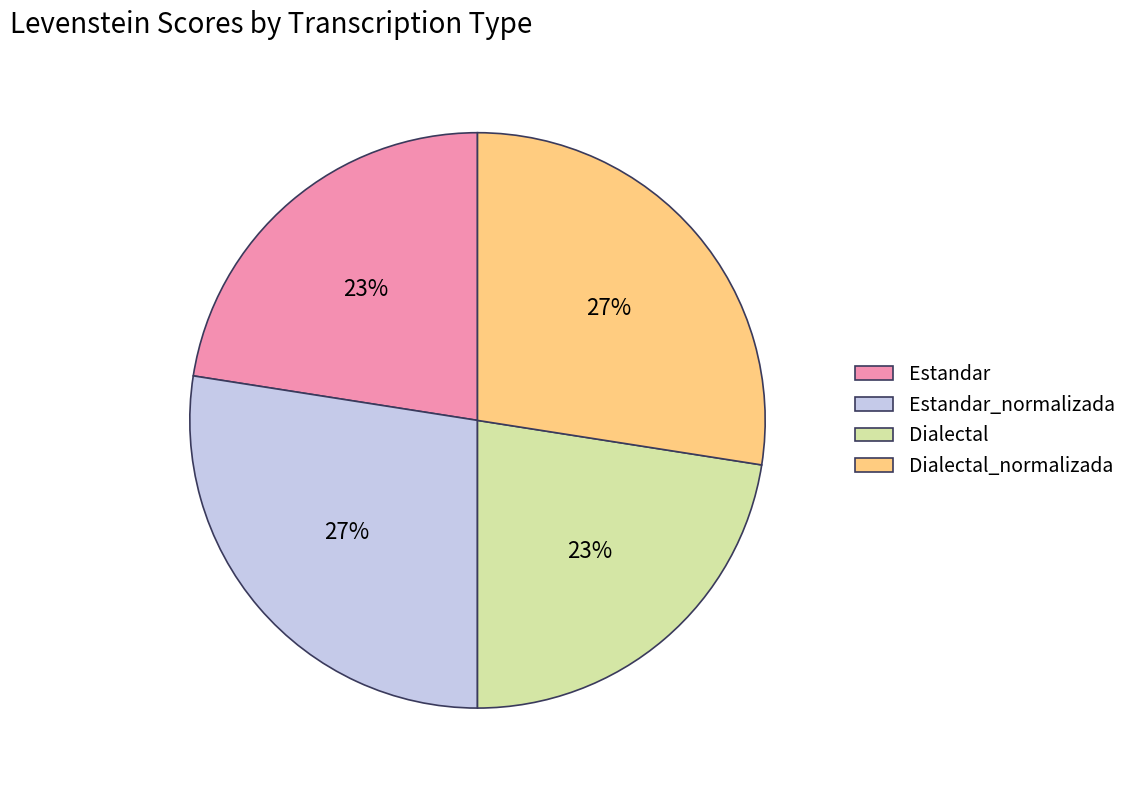

True or false: Estandar_normalizada accounts for 27% of the total.

True